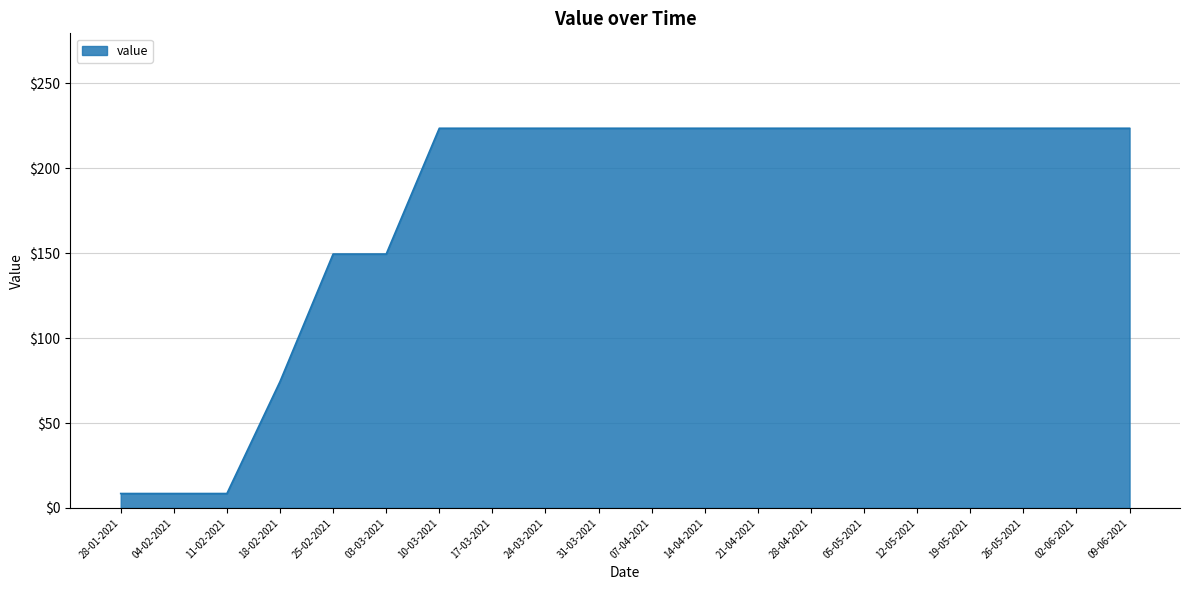

Count the number of categories in the chart.

20